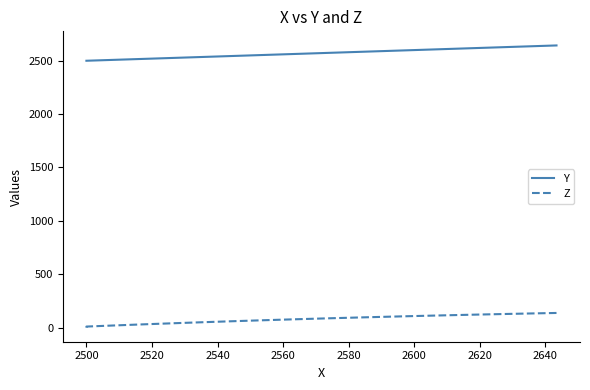

How many data points in Z are less than 83?

20